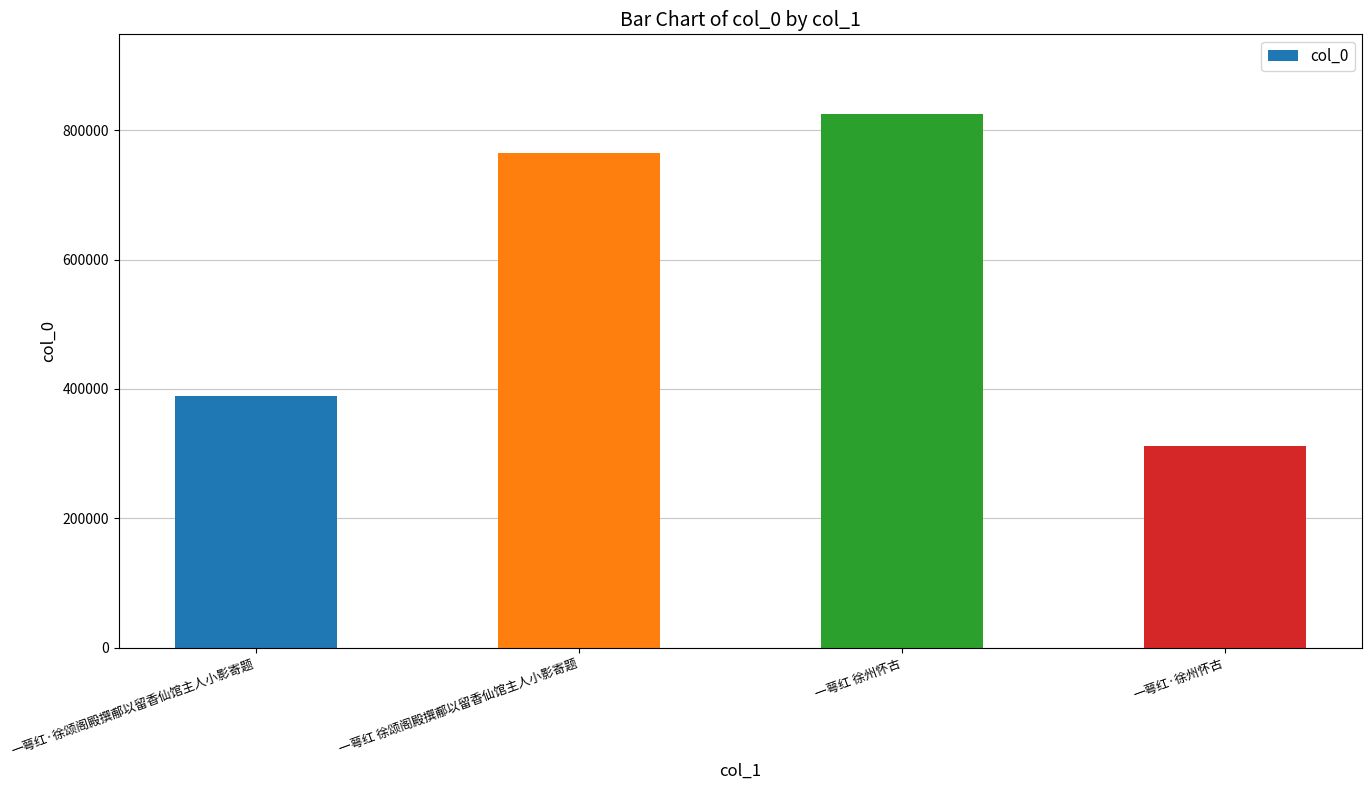

What is the sum of the values at 一萼红 徐颂阁殿撰郙以留香仙馆主人小影寄题 and 一萼红 徐州怀古?

1589558